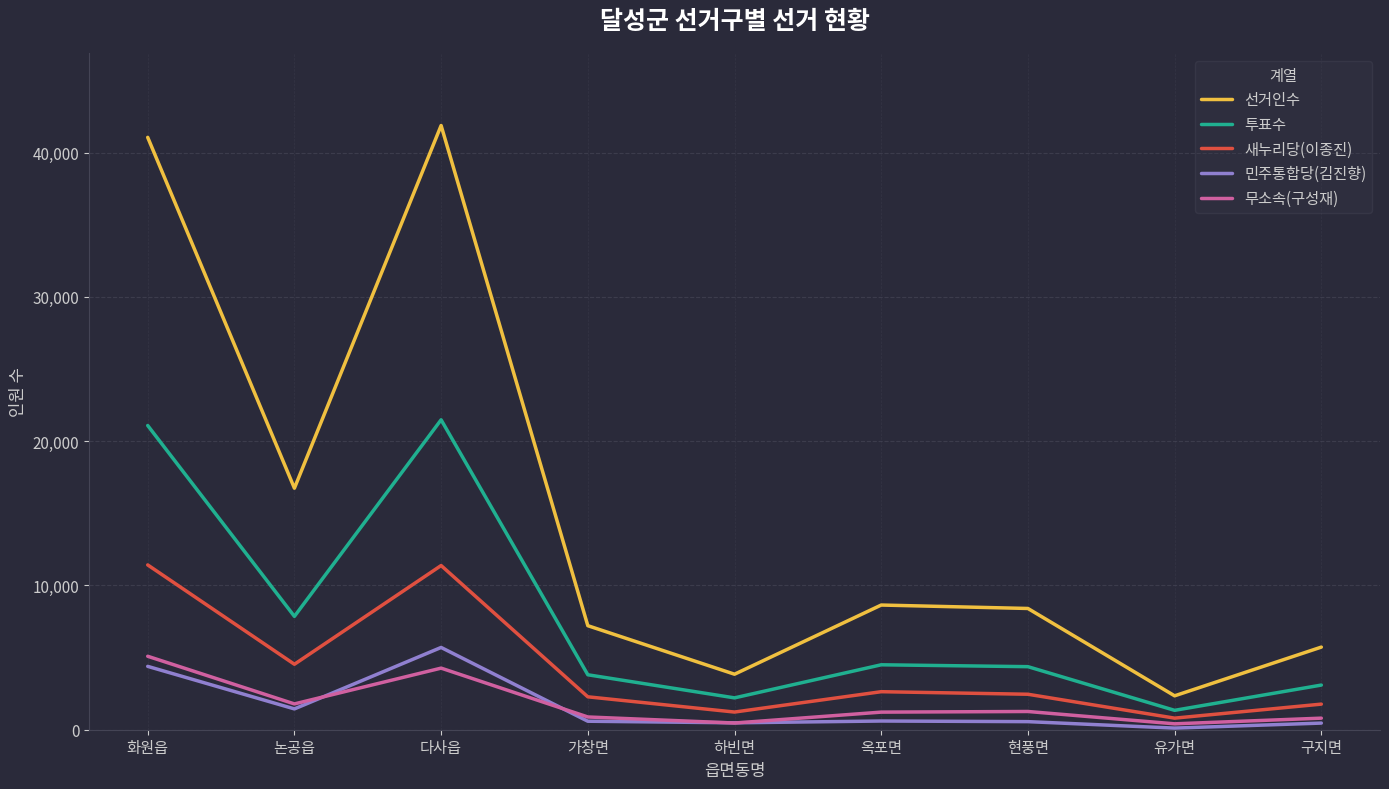

Which series has the largest total across all categories?

선거인수